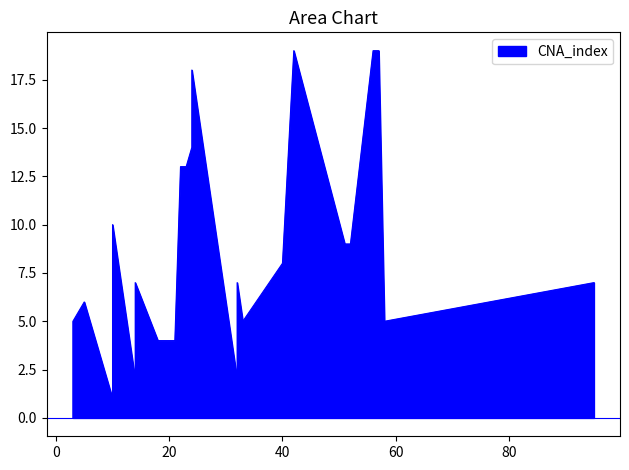

Does the chart display data point markers on the line(s)?

No